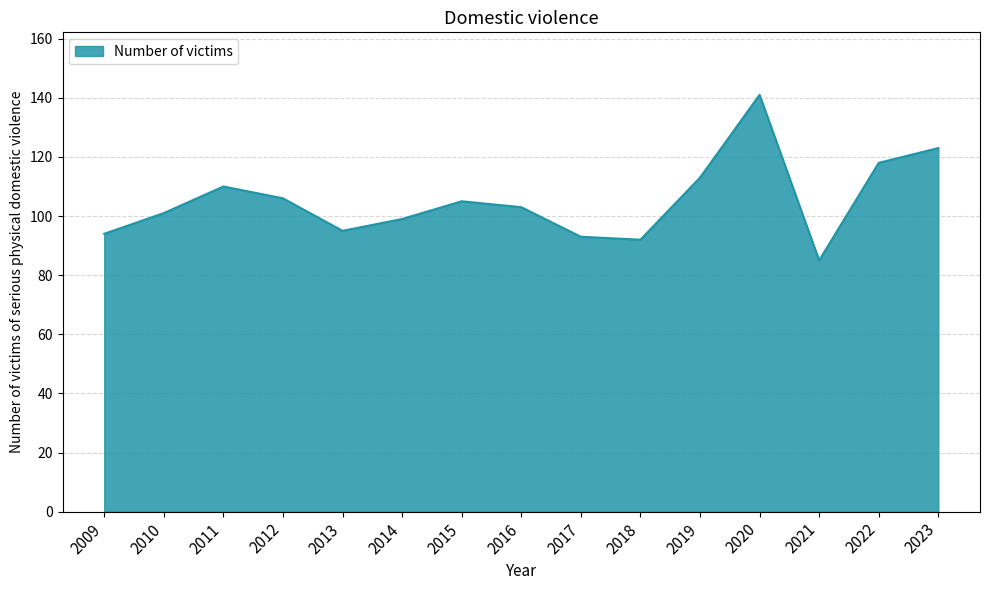

True or false: the data shows 180 at 2019.

False